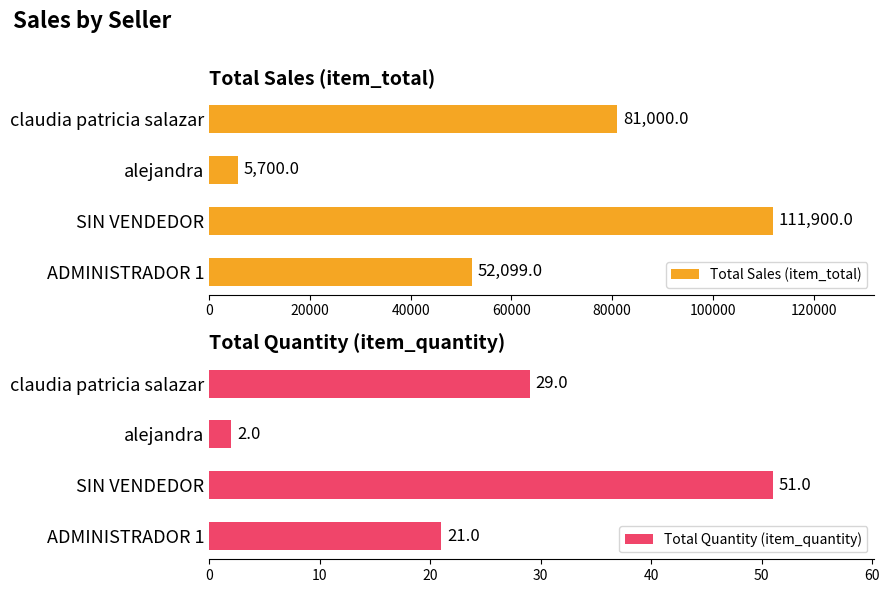

The Total Sales (item_total) series shows 5700.0 at alejandra. True or false?

True